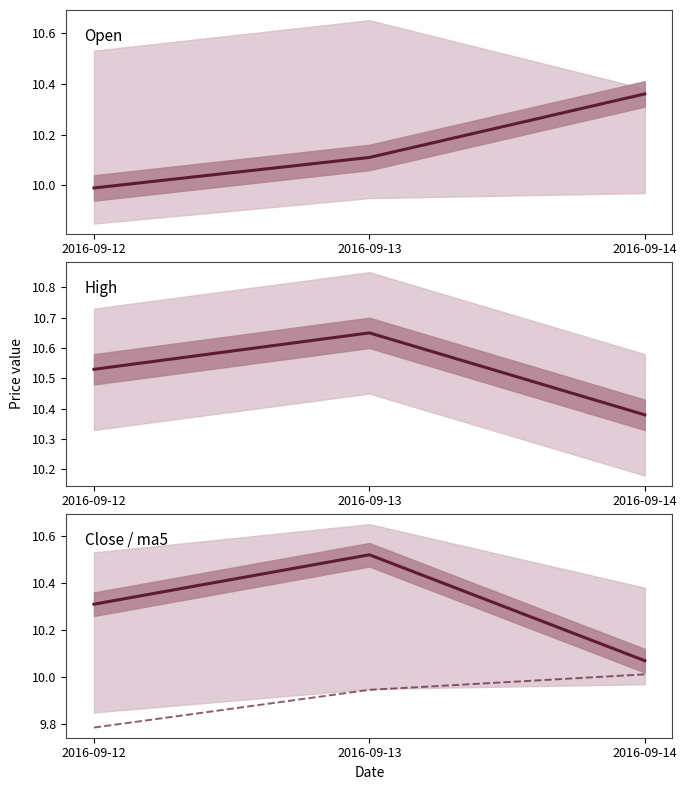

What is the average value of the ma5 series?

9.9